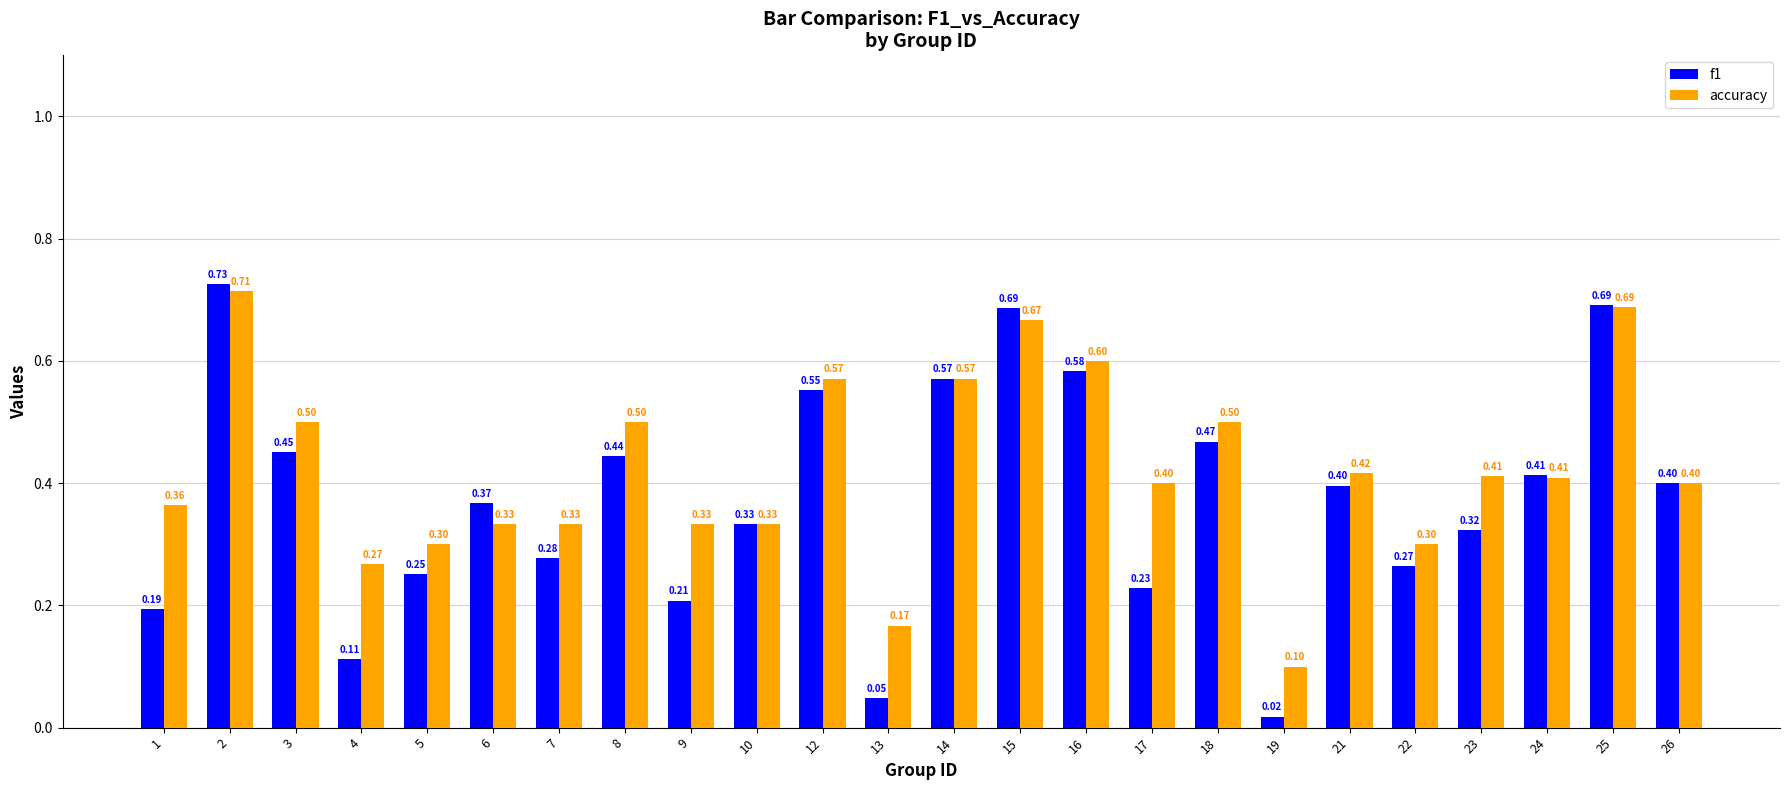

What is the average value of the f1 series?

0.4